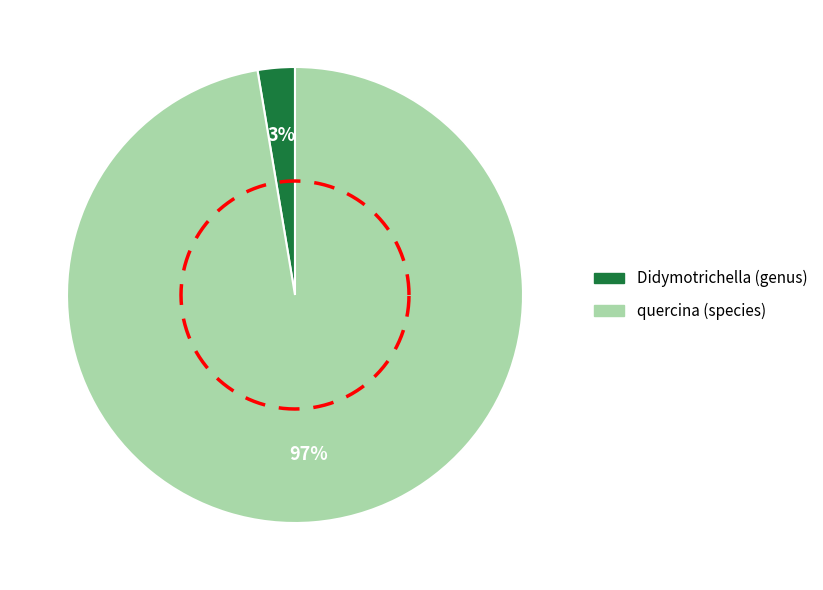

How many slices are in this pie chart?

2